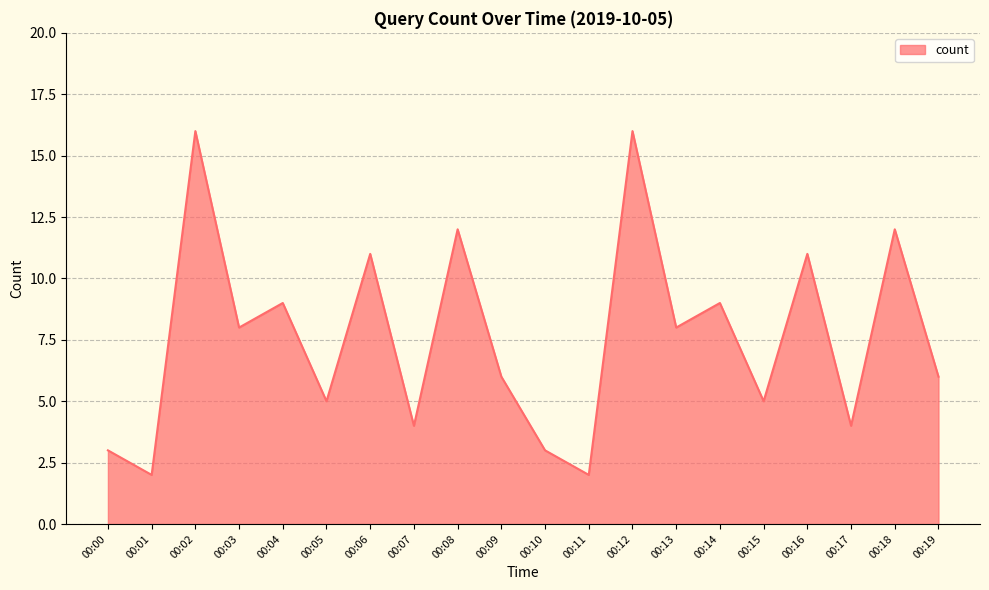

What is the sum of the values at 00:05 and 00:16?

16